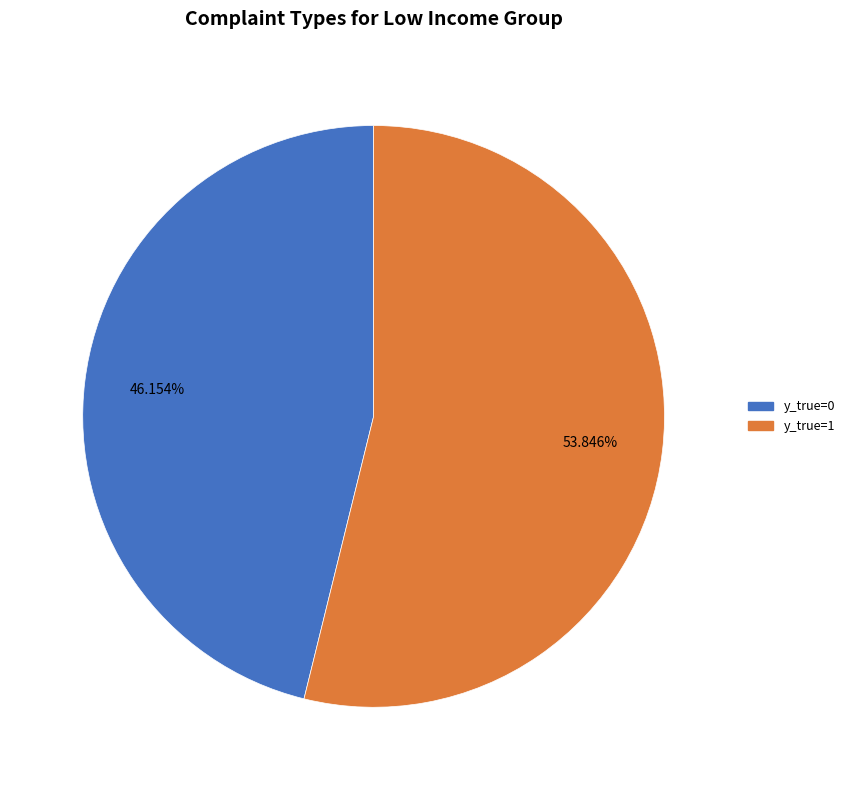

Does any single category account for the majority?

Yes